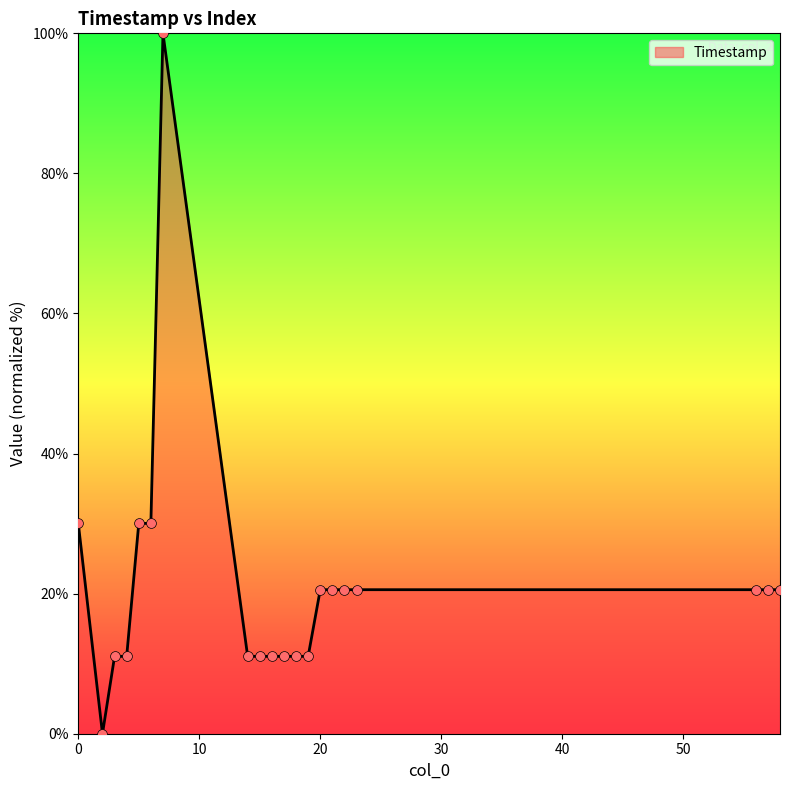

What is the difference between the maximum and minimum values?

100.0